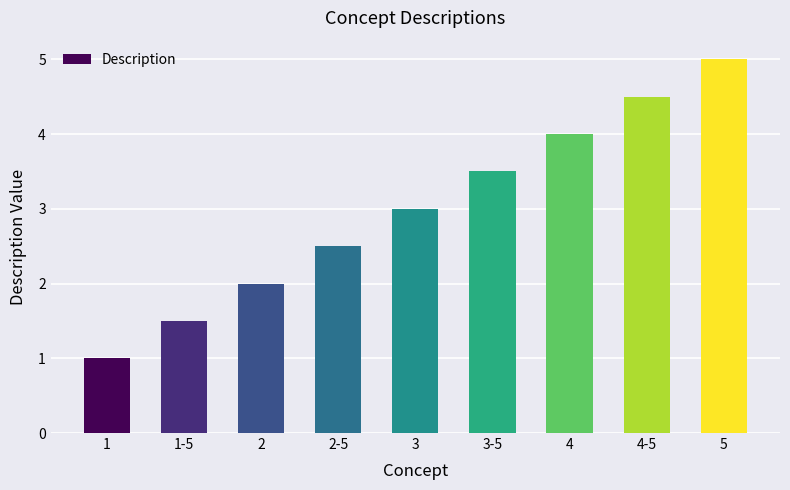

List the labels in order of value, largest first.

5, 4-5, 4, 3-5, 3, 2-5, 2, 1-5, 1